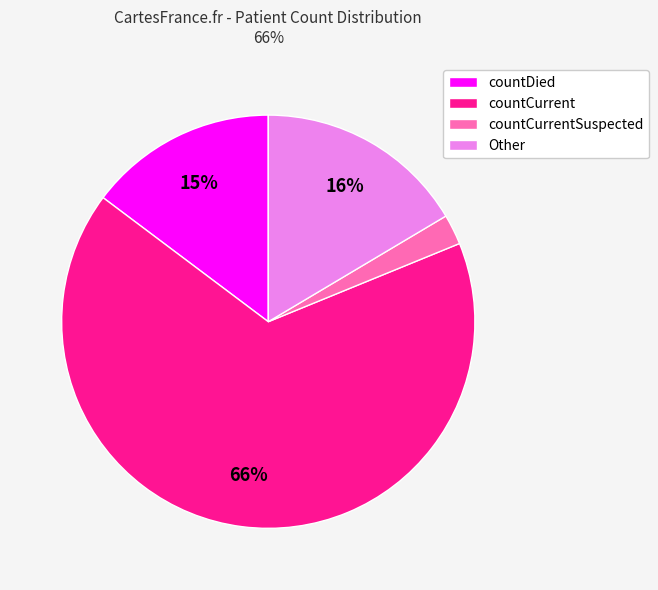

Which category has the smallest portion of the pie?

countCurrentSuspected